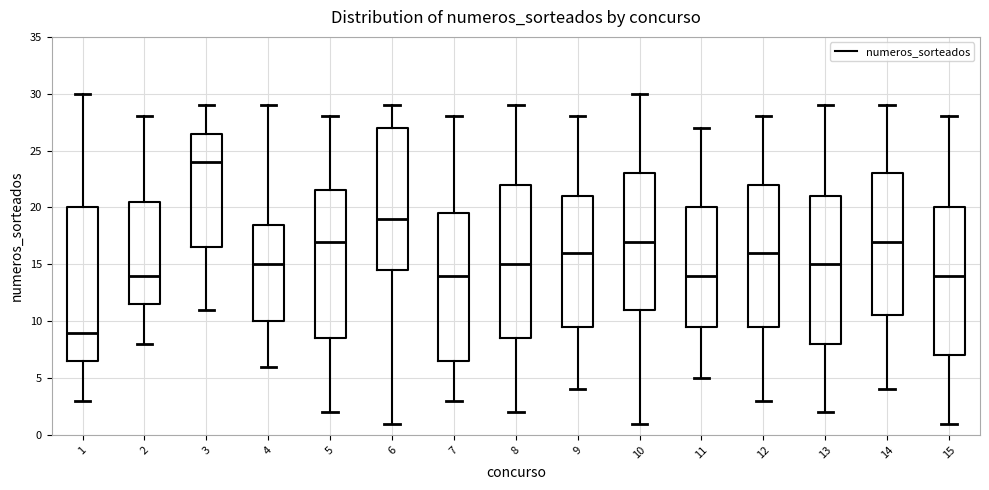

Reading left to right, read every box against the y-axis: the position of its median line, the range the box covers, and the ends of its whiskers. The values are not printed on the chart, so give them approximately, as read against the axis.

1: median 9.0, box 6.5 to 20.0, whiskers 3.0 to 30.0
2: median 14.0, box 11.5 to 20.5, whiskers 8.0 to 28.0
3: median 24.0, box 16.5 to 26.5, whiskers 11.0 to 29.0
4: median 15.0, box 10.0 to 18.5, whiskers 6.0 to 29.0
5: median 17.0, box 8.5 to 21.5, whiskers 2.0 to 28.0
6: median 19.0, box 14.5 to 27.0, whiskers 1.0 to 29.0
7: median 14.0, box 6.5 to 19.5, whiskers 3.0 to 28.0
8: median 15.0, box 8.5 to 22.0, whiskers 2.0 to 29.0
9: median 16.0, box 9.5 to 21.0, whiskers 4.0 to 28.0
10: median 17.0, box 11.0 to 23.0, whiskers 1.0 to 30.0
11: median 14.0, box 9.5 to 20.0, whiskers 5.0 to 27.0
12: median 16.0, box 9.5 to 22.0, whiskers 3.0 to 28.0
13: median 15.0, box 8.0 to 21.0, whiskers 2.0 to 29.0
14: median 17.0, box 10.5 to 23.0, whiskers 4.0 to 29.0
15: median 14.0, box 7.0 to 20.0, whiskers 1.0 to 28.0